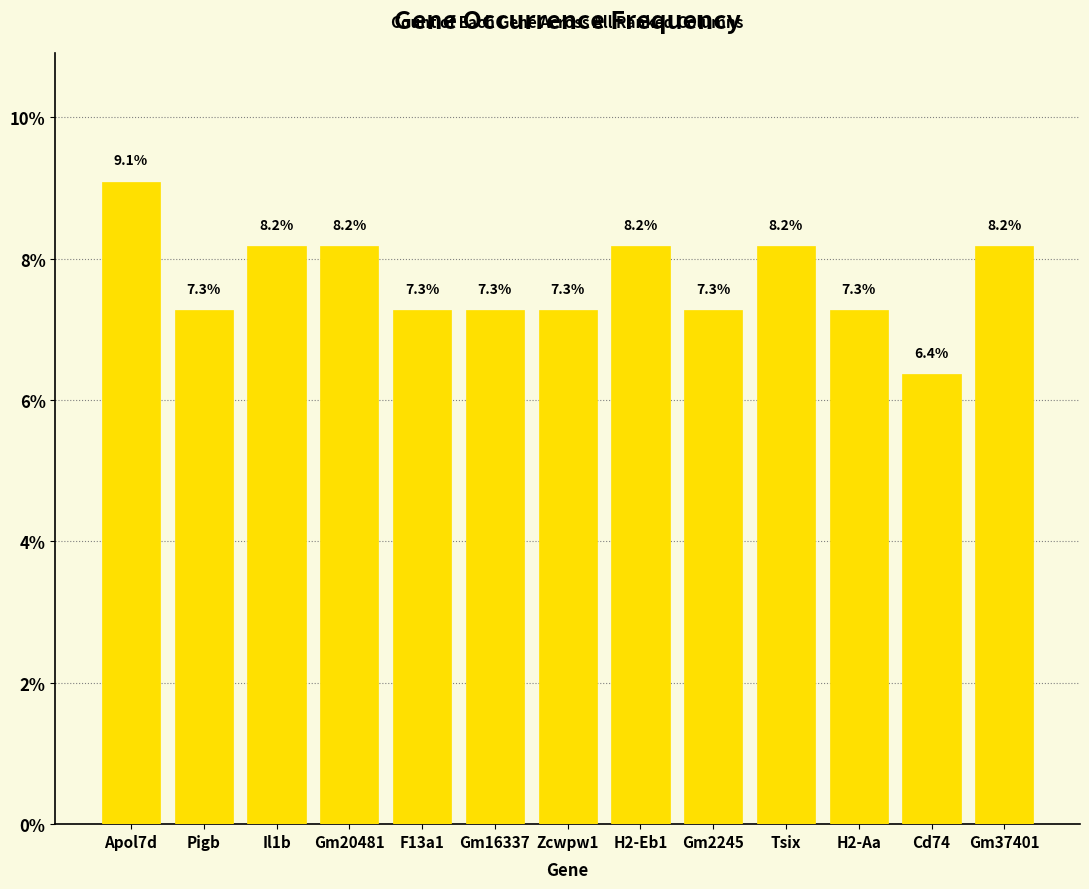

Rank the categories by value from lowest to highest.

Cd74, Pigb, F13a1, Gm16337, Zcwpw1, Gm2245, H2-Aa, Il1b, Gm20481, H2-Eb1, Tsix, Gm37401, Apol7d